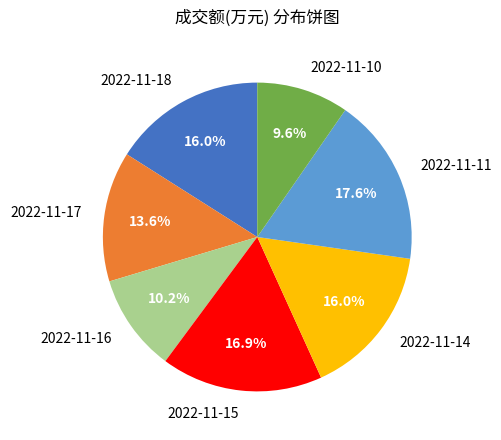

Count the number of slices in the pie.

7